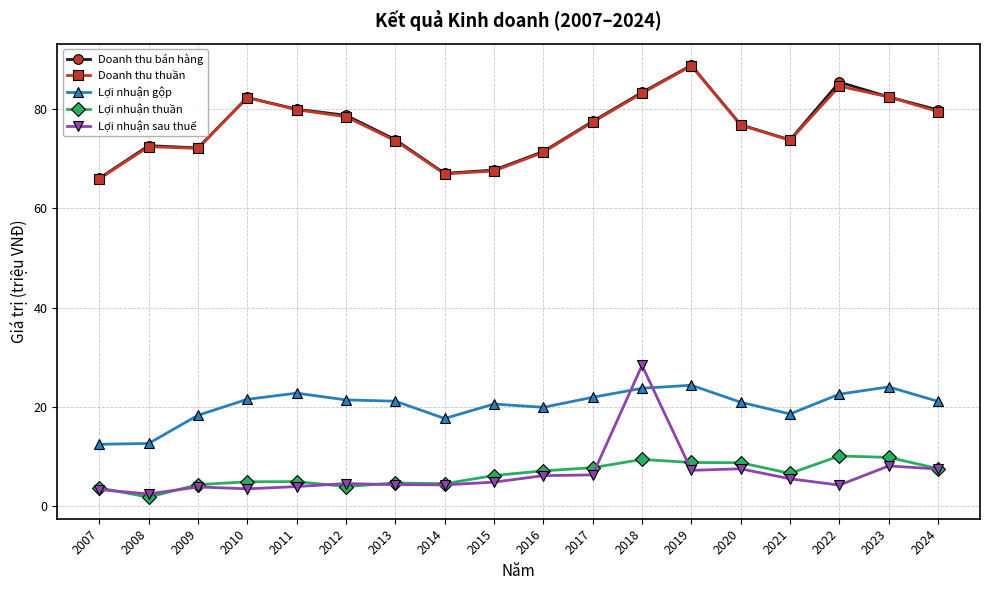

Which label corresponds to the largest value in the chart?

2019